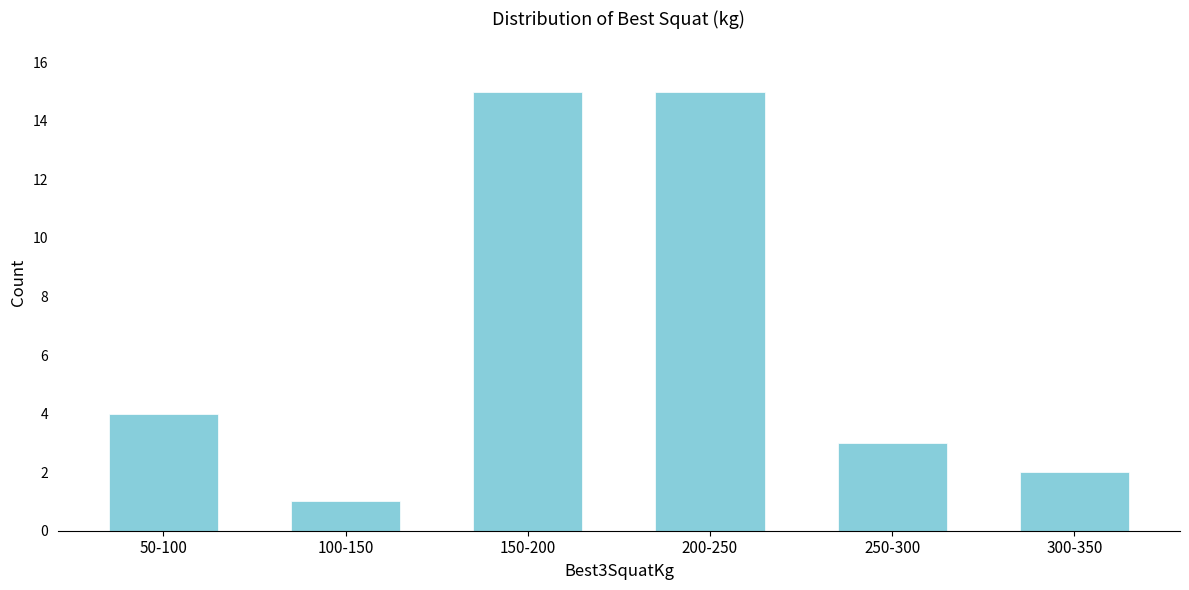

Reading left to right, extract all data points from this chart.

4	1	15	15	3	2